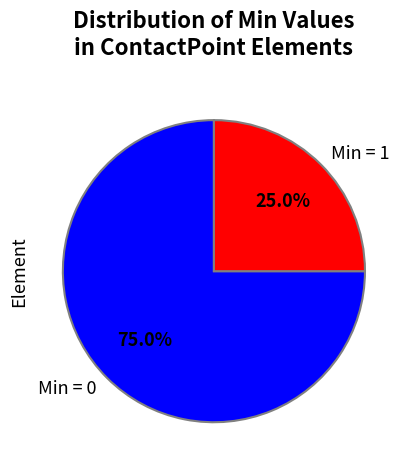

Is the sum of Min = 1 and Min = 0 greater than half?

Yes